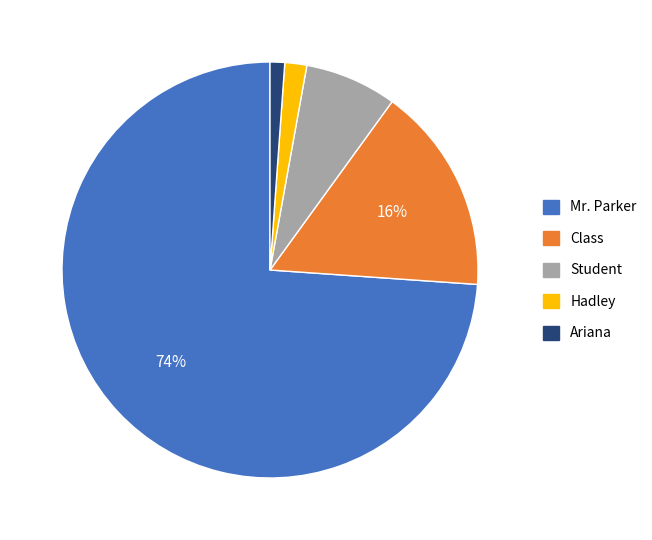

To the nearest percent, what is the combined percentage of Student and Hadley?

9%